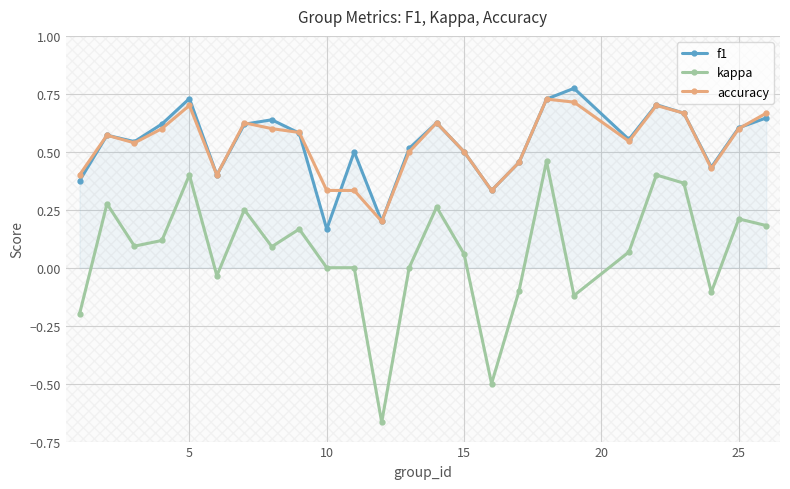

Is this an area chart (filled region under the line)?

No